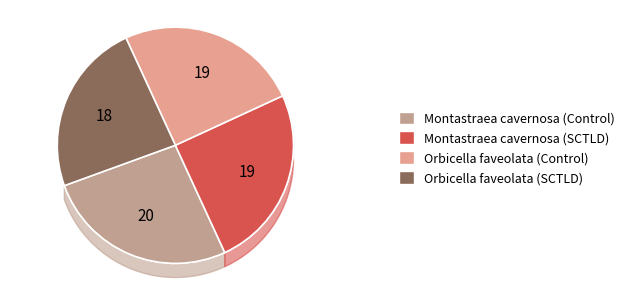

To the nearest percent, what portion does Montastraea cavernosa (SCTLD) represent?

25%